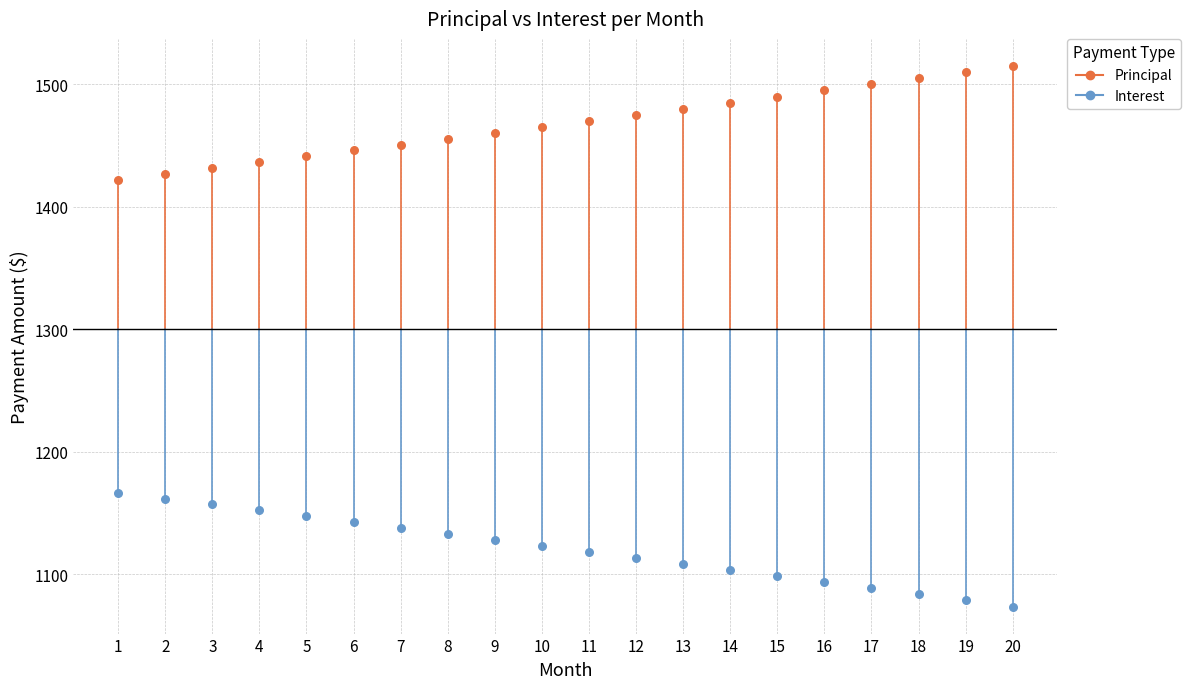

Which series contains the lowest Y value?

Interest